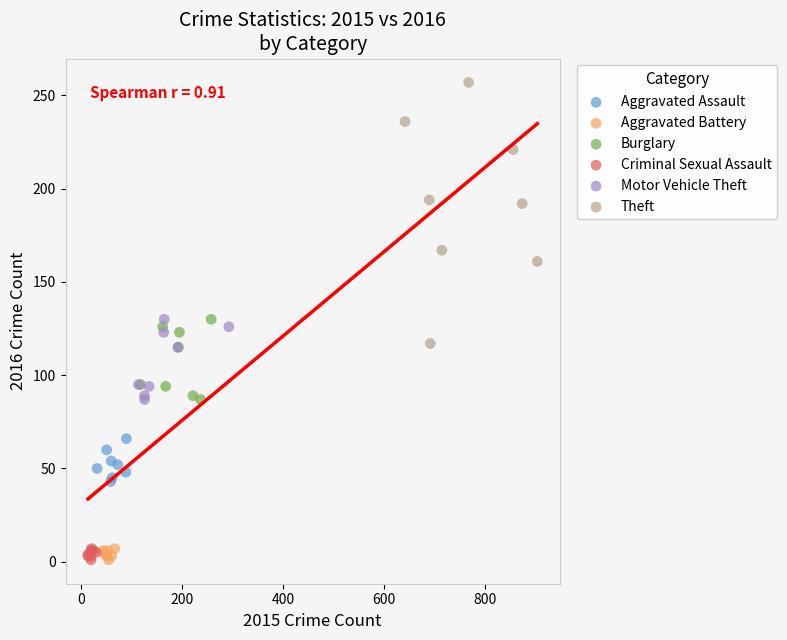

Which series contains the highest Y value?

Theft